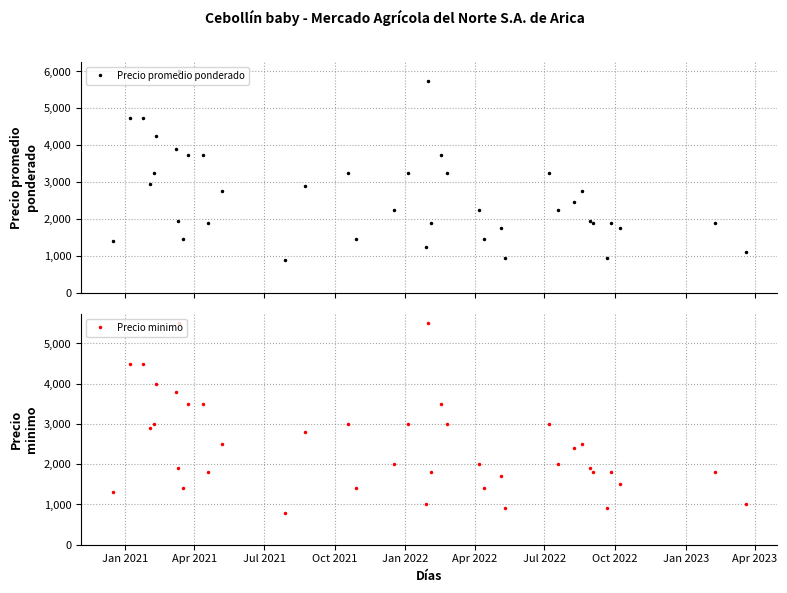

True or false: Precio minimo has more than 1 interior local peaks.

True